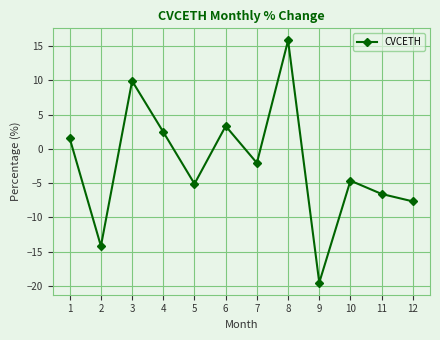

Rank the categories by value from highest to lowest.

8, 3, 6, 4, 1, 7, 10, 5, 11, 12, 2, 9